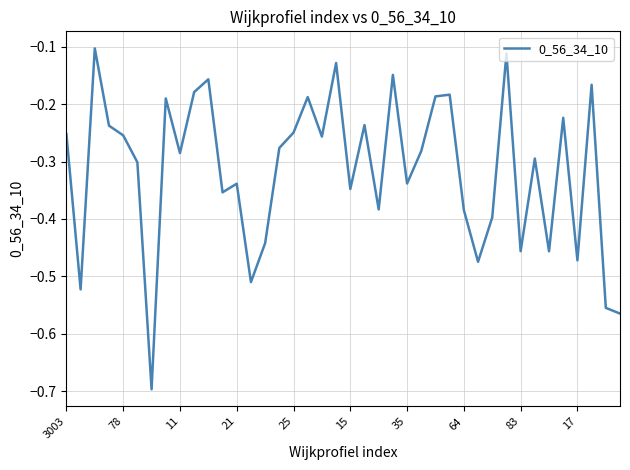

What is the minimum value shown in the chart?

-0.7